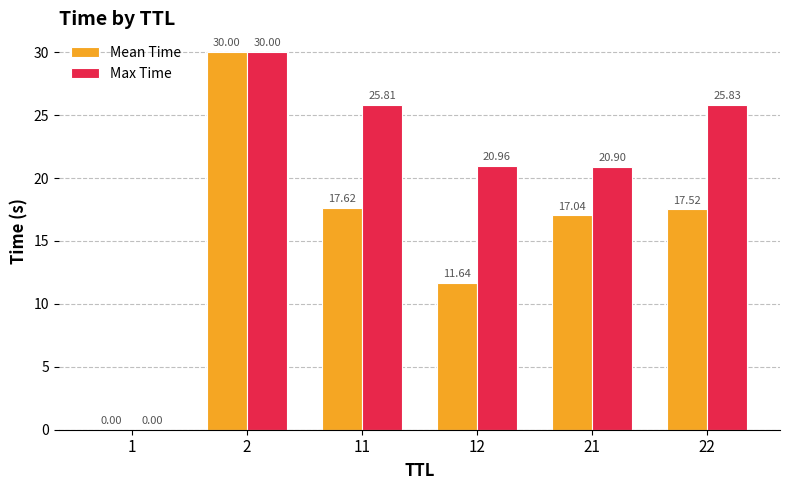

What is the sum of the Max Time values at 22 and 21?

46.7